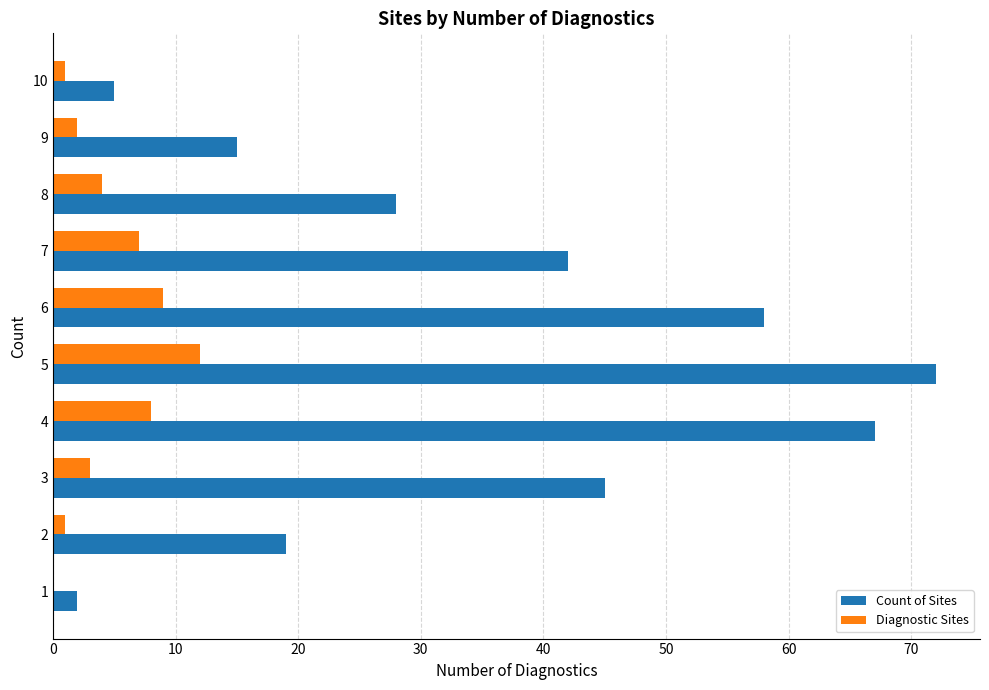

Where is Count of Sites nearest to the value 37?

7